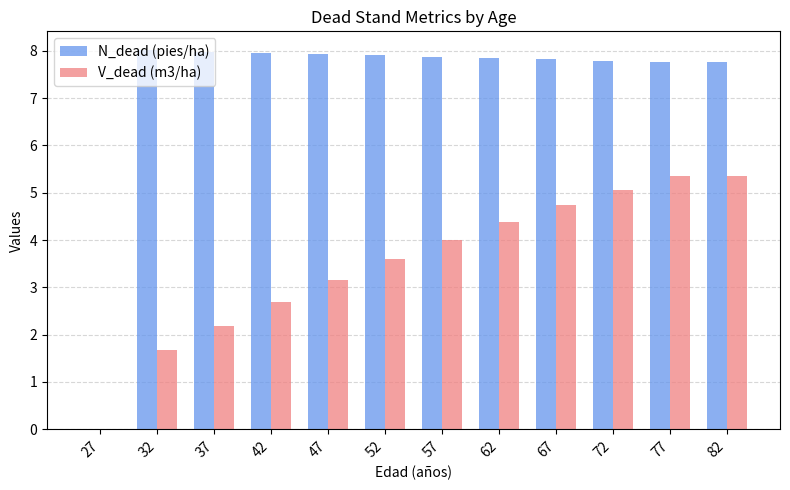

What is the sum of all N_dead (pies/ha) values?

86.7